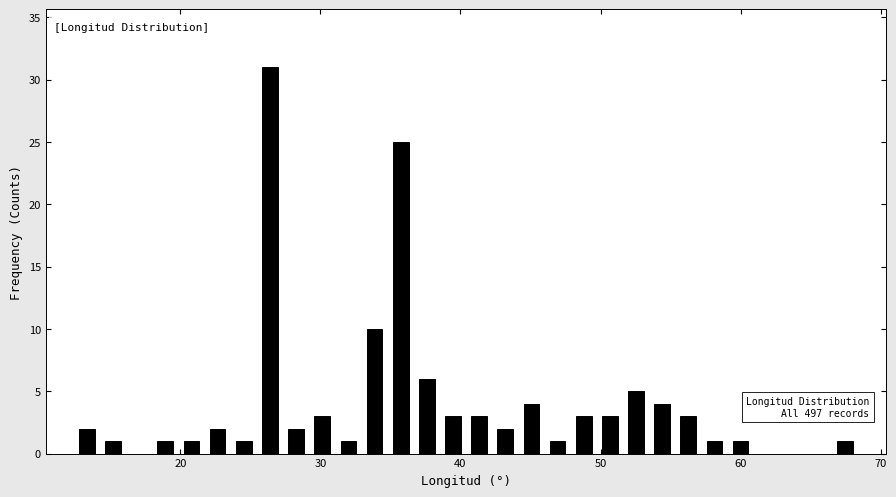

Around what value on the x-axis is the tallest bar? Give the approximate position of its centre, as read against the axis.

26